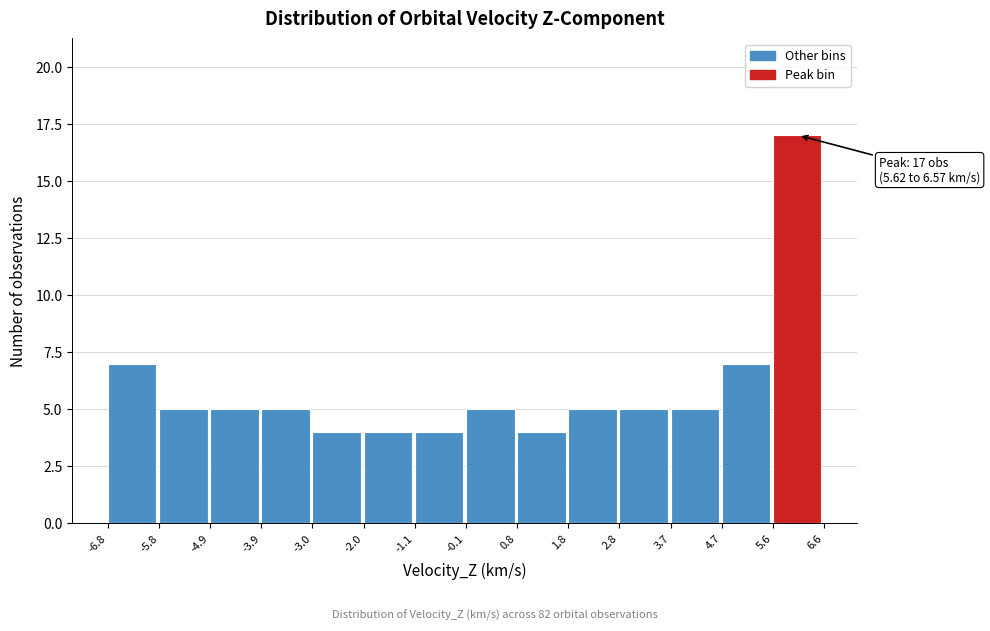

Over which range of the x-axis is the bar tallest?

5.6 to 6.6